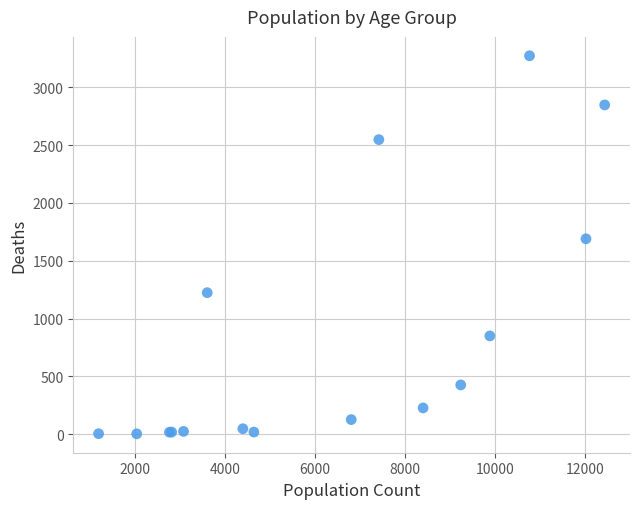

What Y value in the scatter plot is closest to 1638?

1690